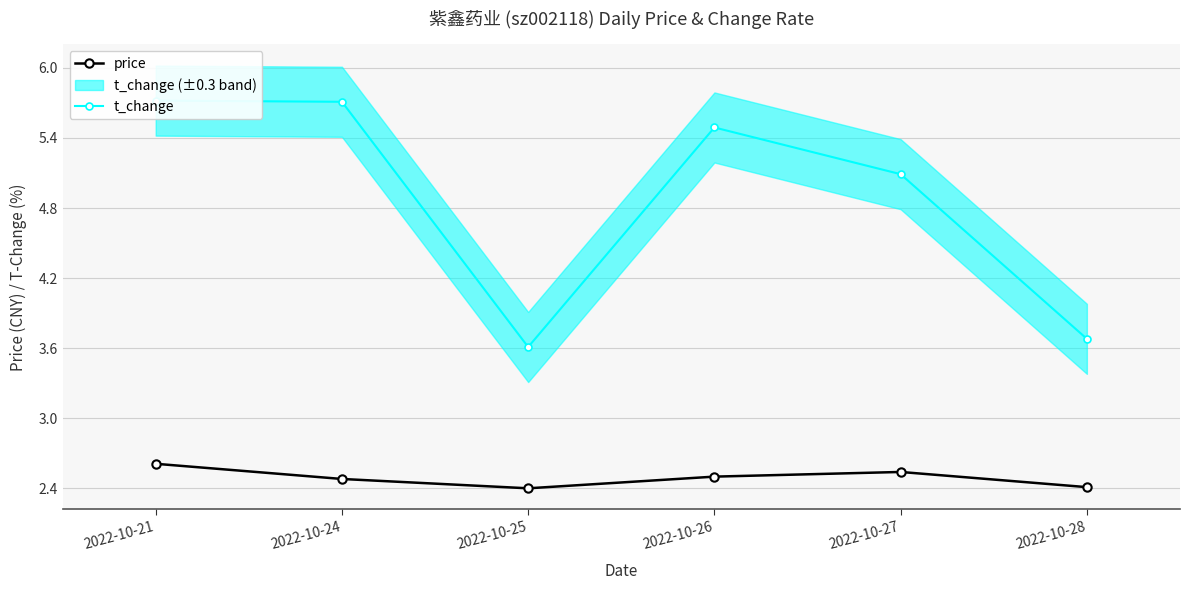

Reading left to right, extract all data points from this chart.

price: 2022-10-21=2.6	2022-10-24=2.5	2022-10-25=2.4	2022-10-26=2.5	2022-10-27=2.5	2022-10-28=2.4
t_change: 2022-10-21=5.7	2022-10-24=5.7	2022-10-25=3.6	2022-10-26=5.5	2022-10-27=5.1	2022-10-28=3.7